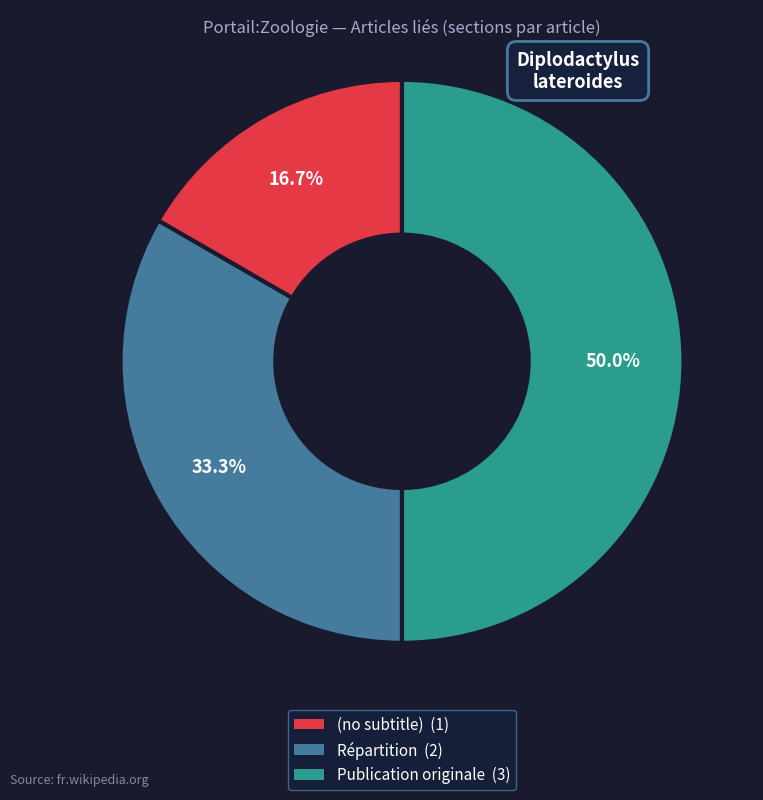

To the nearest percent, what is the average slice percentage?

33%